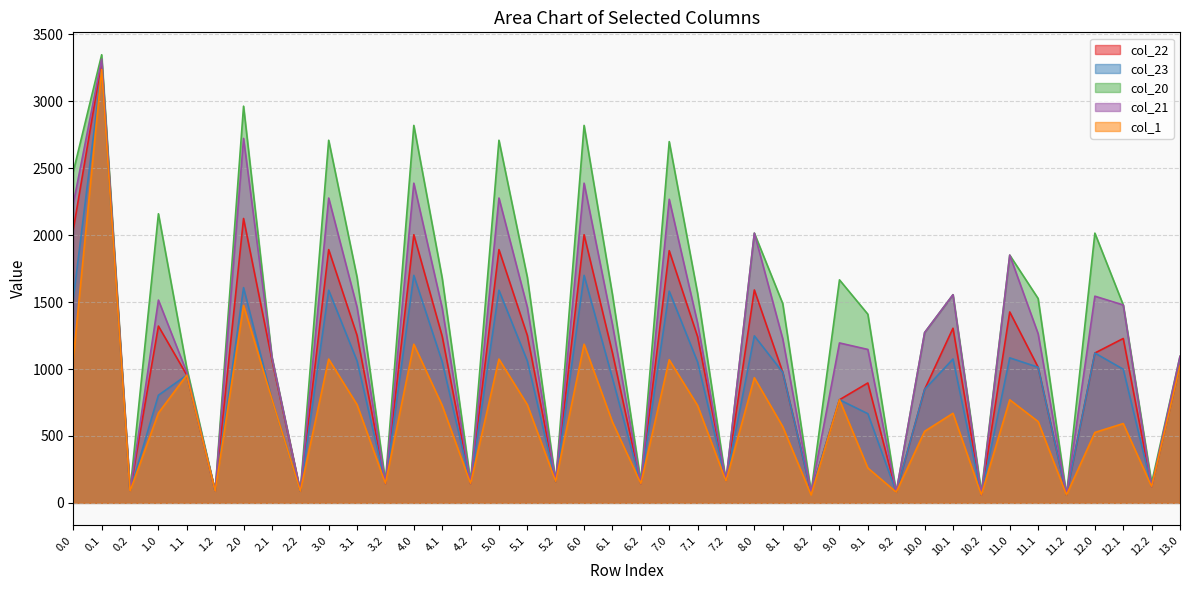

Rank the series by their average value, from highest to lowest.

col_20, col_21, col_22, col_23, col_1